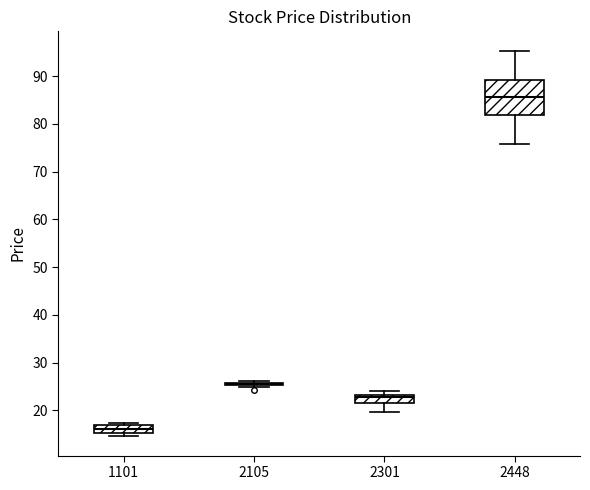

Where does the lower whisker of the box at x = 2301 end on the y-axis? The values are not printed on the chart, so give them approximately, as read against the axis.

20